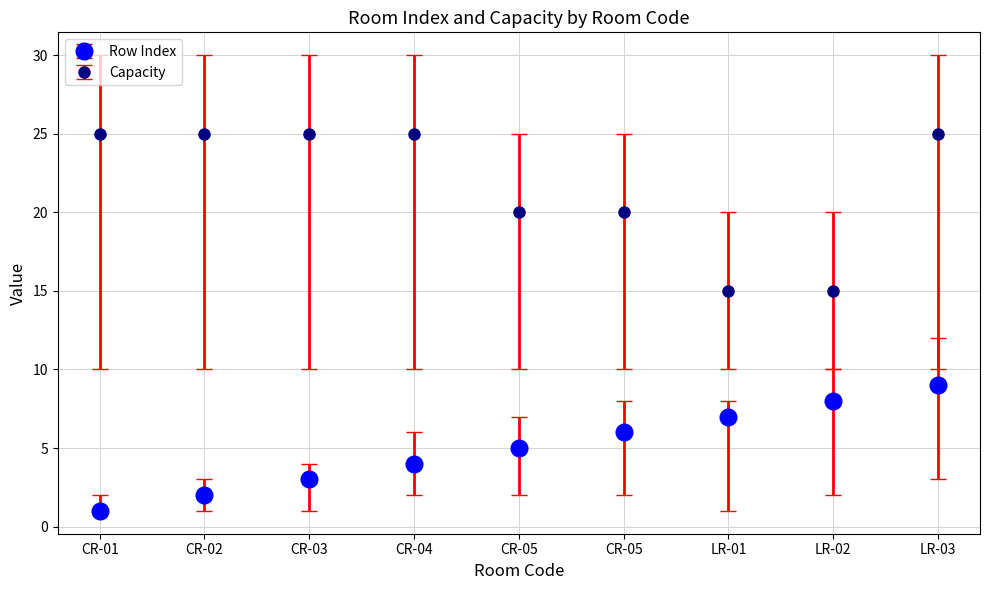

How many values in the Row Index series are below 5?

4